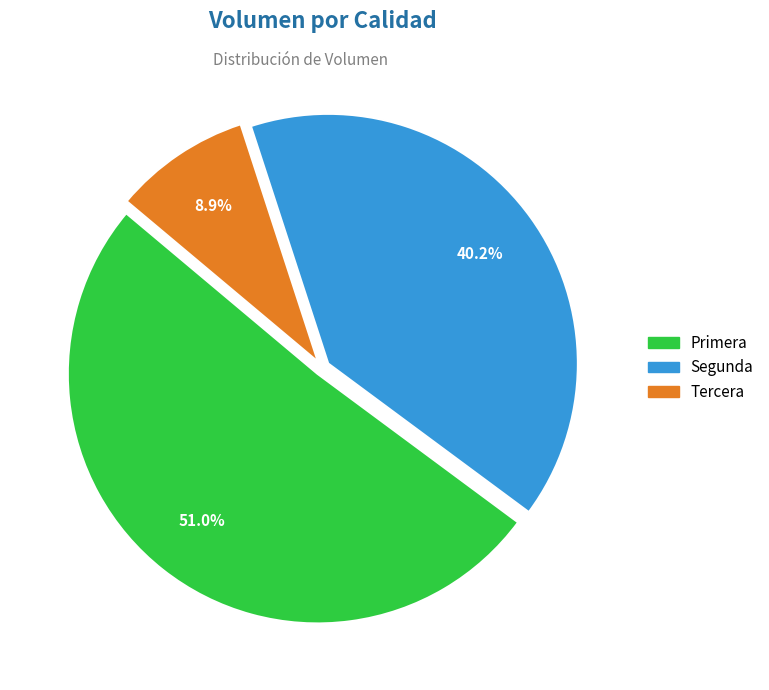

Rank the categories by value from highest to lowest.

Primera, Segunda, Tercera